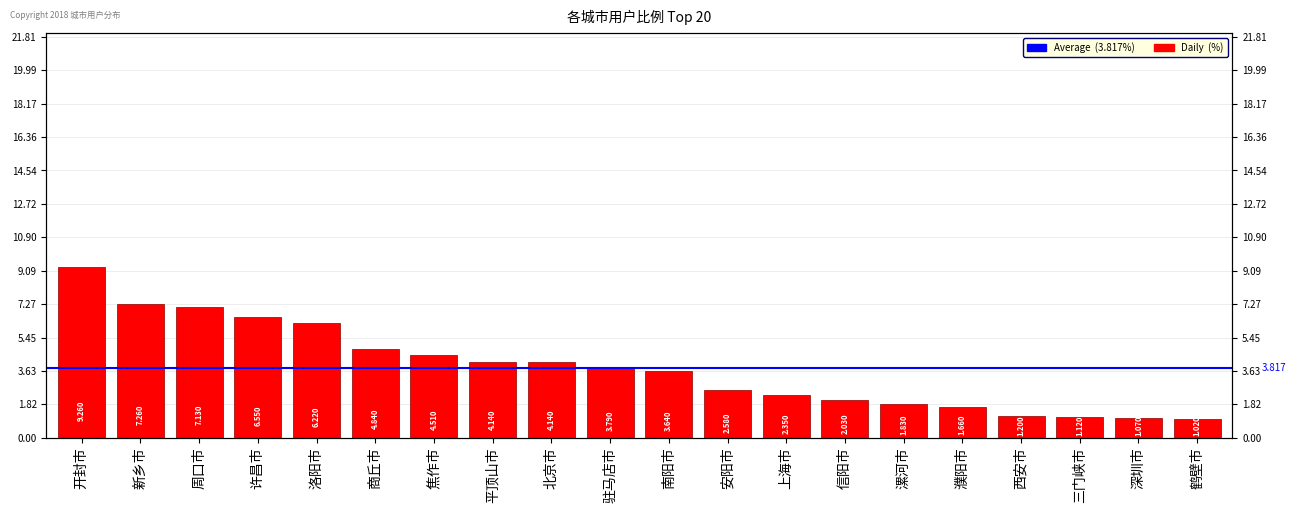

Where does the data first go above 3?

开封市